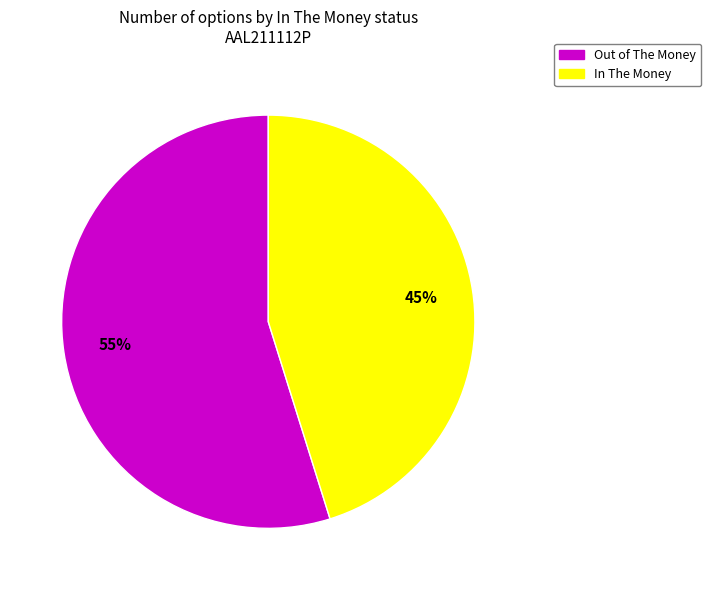

Approximately how many times larger is the value at In The Money compared to Out of The Money?

0.8